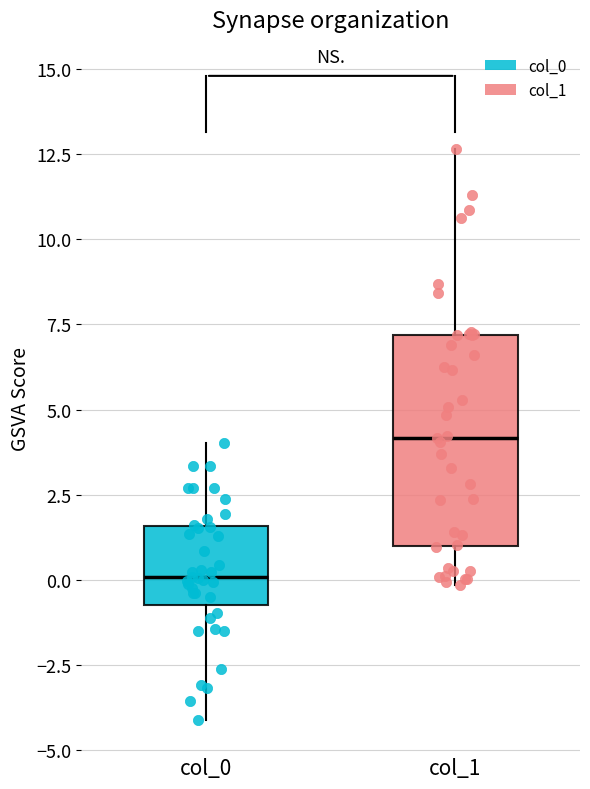

Reading left to right, read every box against the y-axis: the position of its median line, the range the box covers, and the ends of its whiskers. The values are not printed on the chart, so give them approximately, as read against the axis.

col_0: median 0.0, box -0.5 to 1.5, whiskers -4.0 to 4.0
col_1: median 4.0, box 1.0 to 7.0, whiskers 0.0 to 12.5